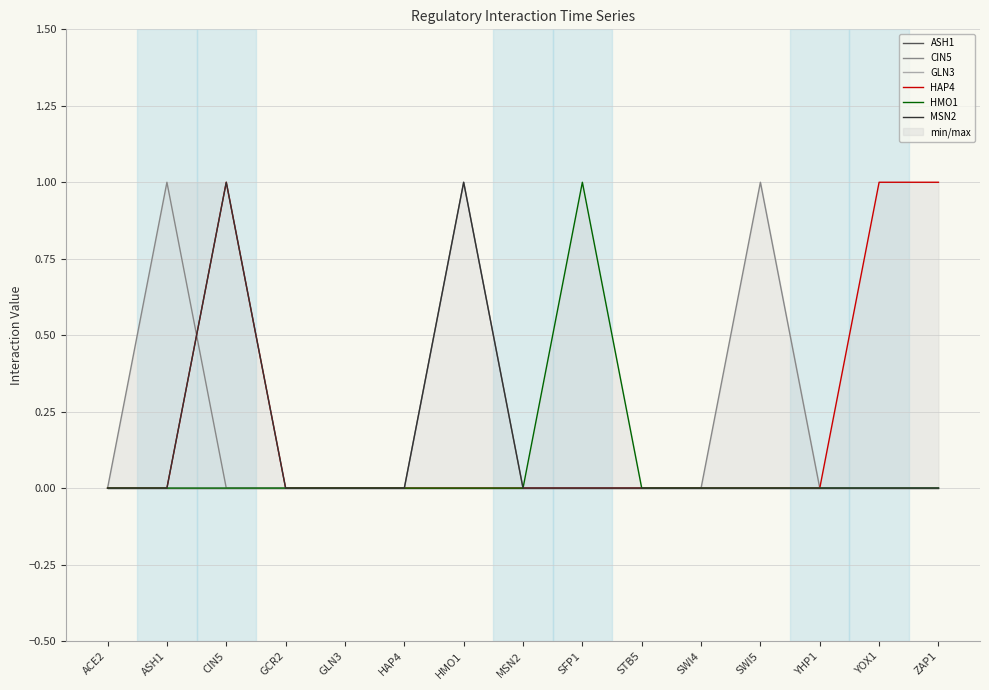

Reading left to right, what are all the values shown in this chart?

ASH1: ACE2=0	ASH1=0	CIN5=0	GCR2=0	GLN3=0	HAP4=0	HMO1=0	MSN2=0	SFP1=0	STB5=0	SWI4=0	SWI5=0	YHP1=0	YOX1=0	ZAP1=0
CIN5: ACE2=0	ASH1=1	CIN5=0	GCR2=0	GLN3=0	HAP4=0	HMO1=1	MSN2=0	SFP1=0	STB5=0	SWI4=0	SWI5=1	YHP1=0	YOX1=0	ZAP1=0
GLN3: ACE2=0	ASH1=0	CIN5=0	GCR2=0	GLN3=0	HAP4=0	HMO1=0	MSN2=0	SFP1=0	STB5=0	SWI4=0	SWI5=0	YHP1=0	YOX1=0	ZAP1=0
HAP4: ACE2=0	ASH1=0	CIN5=1	GCR2=0	GLN3=0	HAP4=0	HMO1=0	MSN2=0	SFP1=0	STB5=0	SWI4=0	SWI5=0	YHP1=0	YOX1=1	ZAP1=1
HMO1: ACE2=0	ASH1=0	CIN5=0	GCR2=0	GLN3=0	HAP4=0	HMO1=0	MSN2=0	SFP1=1	STB5=0	SWI4=0	SWI5=0	YHP1=0	YOX1=0	ZAP1=0
MSN2: ACE2=0	ASH1=0	CIN5=1	GCR2=0	GLN3=0	HAP4=0	HMO1=1	MSN2=0	SFP1=0	STB5=0	SWI4=0	SWI5=0	YHP1=0	YOX1=0	ZAP1=0